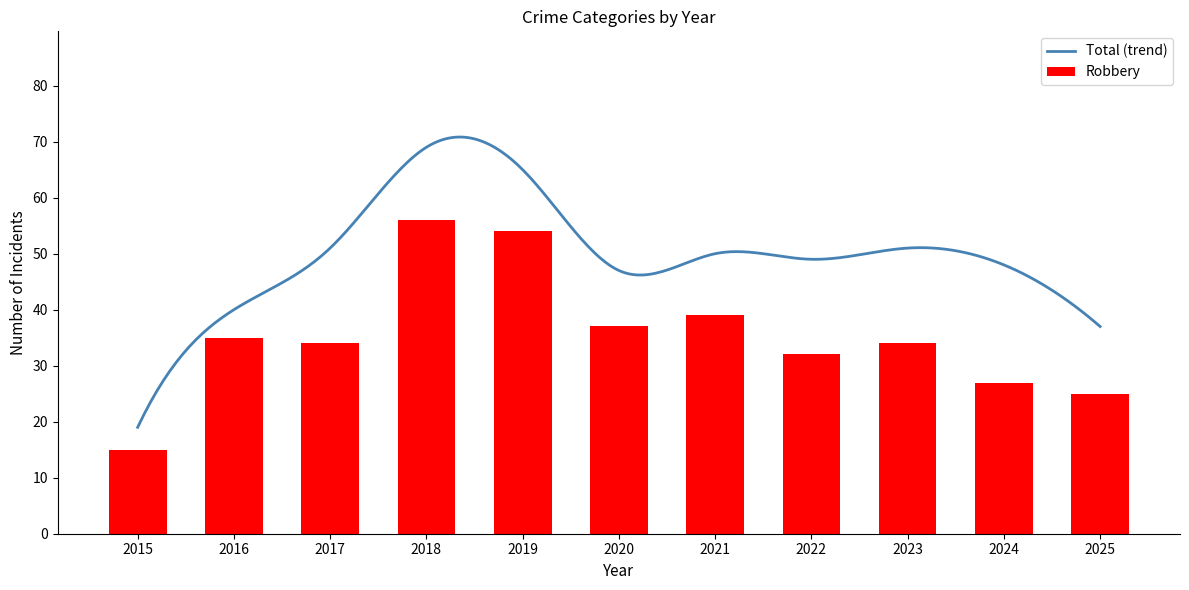

True or false: Robbery has a value of 56 at 2018.

True